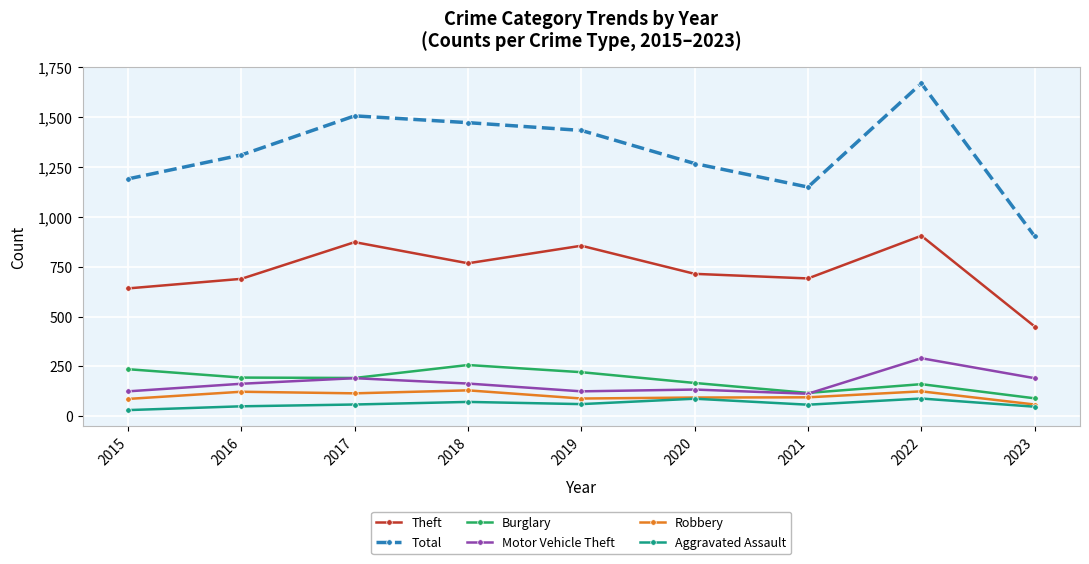

At which category is the sum across all series the highest?

2022